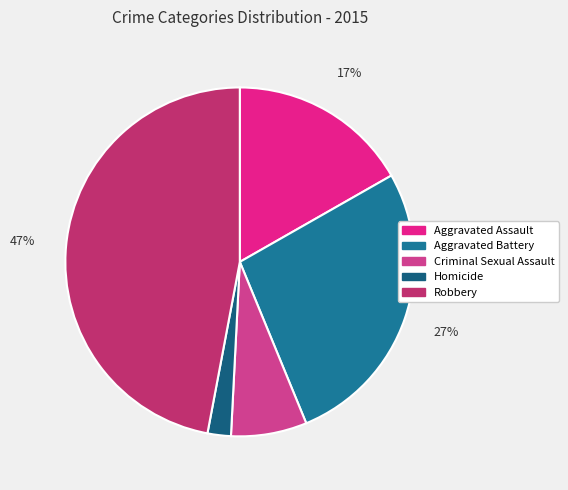

What is the smallest slice in the pie chart?

Homicide